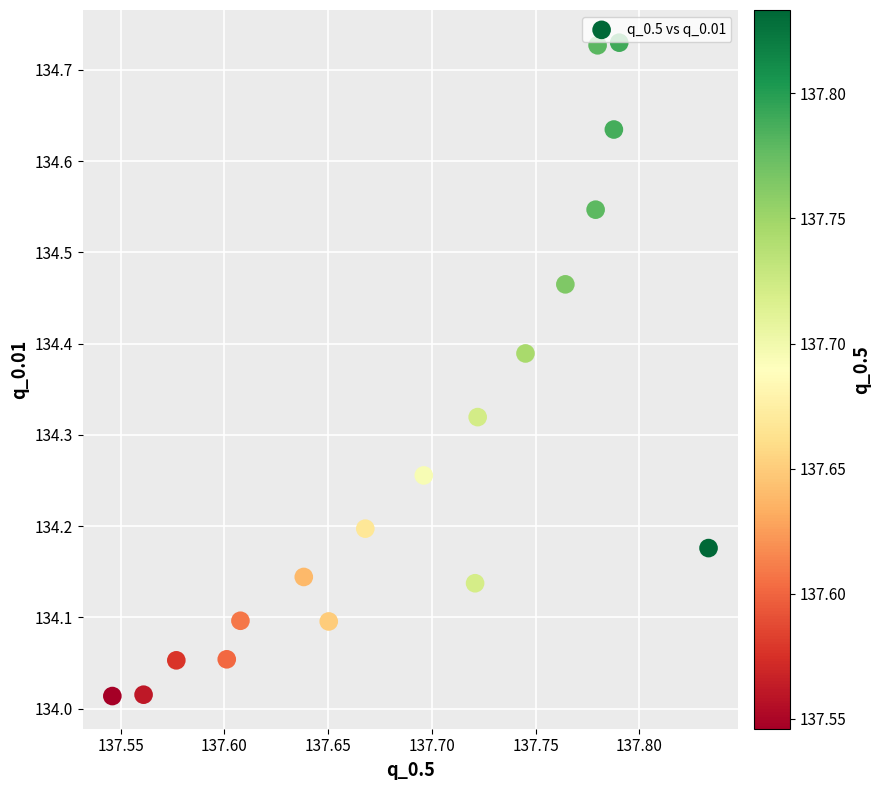

What is the range of Y values (max minus min)?

0.7